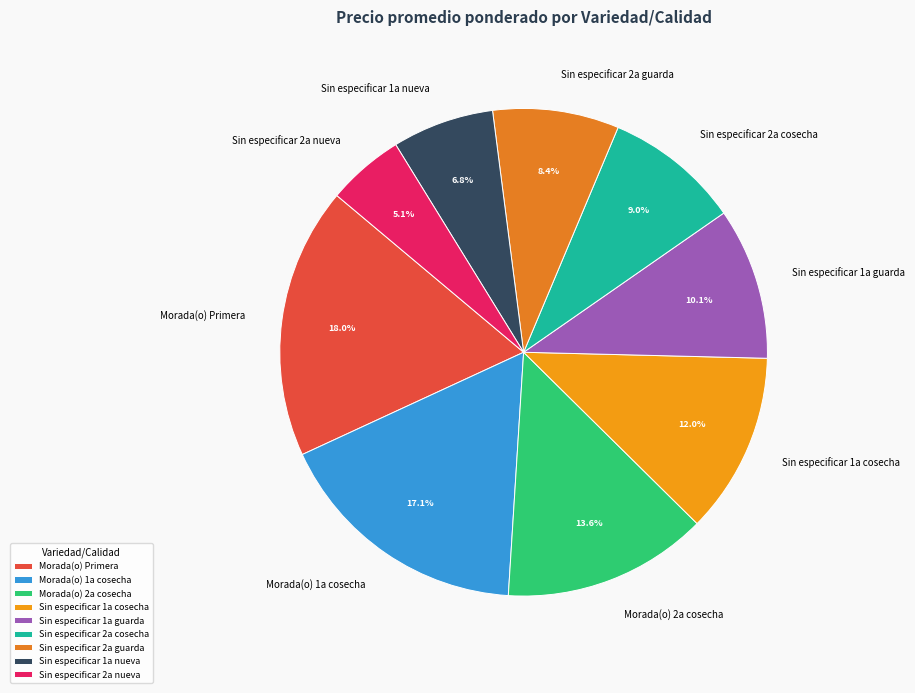

To the nearest percent, what is the difference between the largest and smallest slice percentages?

13%